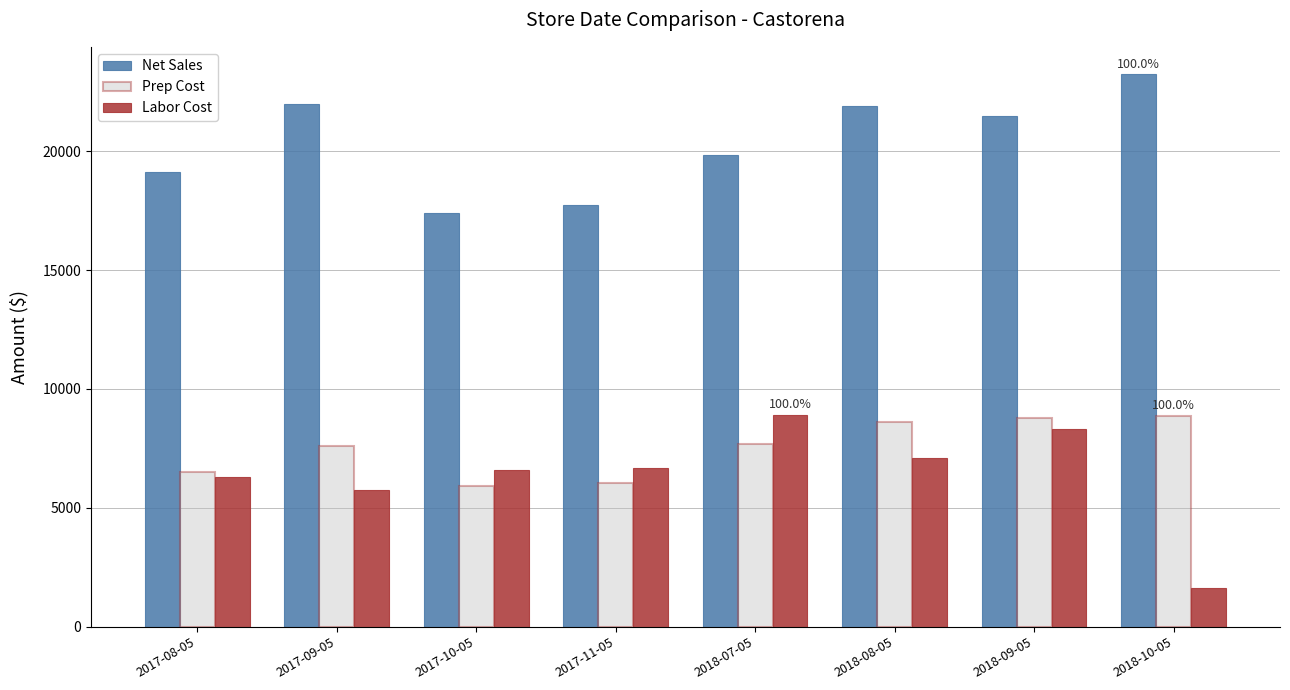

What is the greatest value displayed?

23235.6